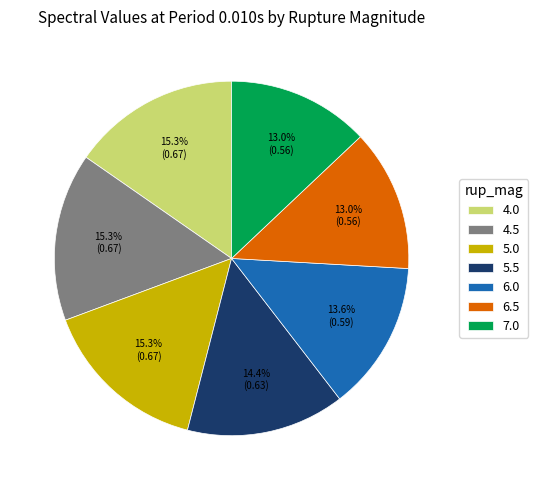

To the nearest percent, what is the combined percentage of 4.5 and 6.5?

28%